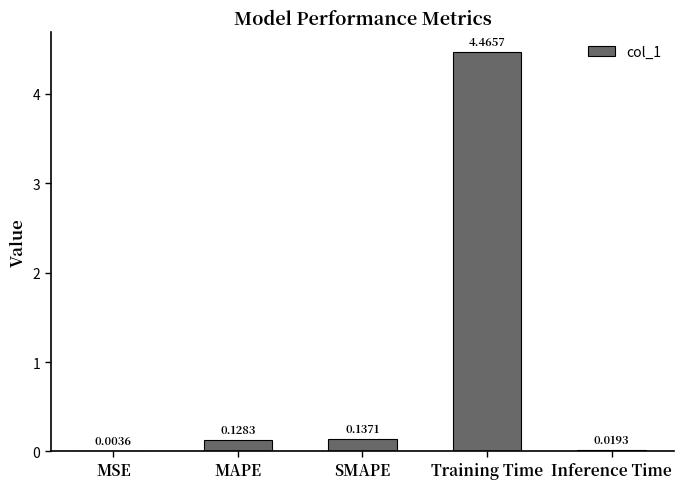

Which label corresponds to the largest value in the chart?

Training Time